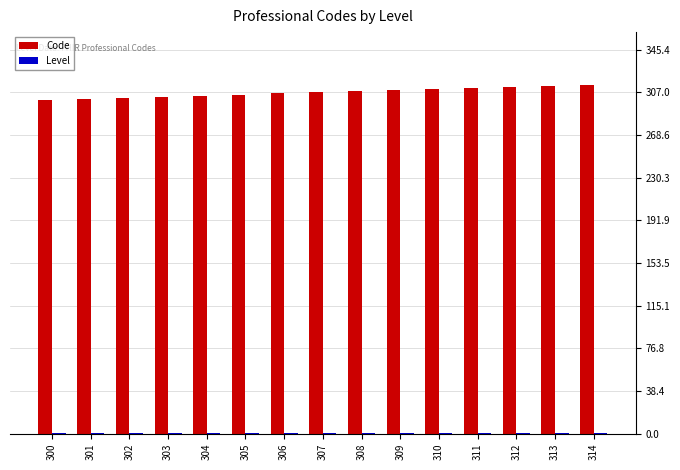

The Code series shows 300 at 300. True or false?

True